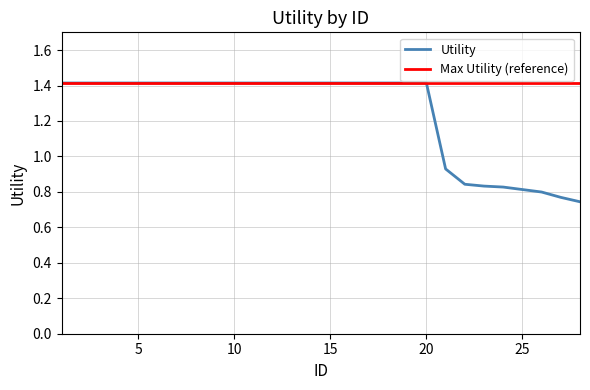

What is the maximum value shown in the chart?

1.4